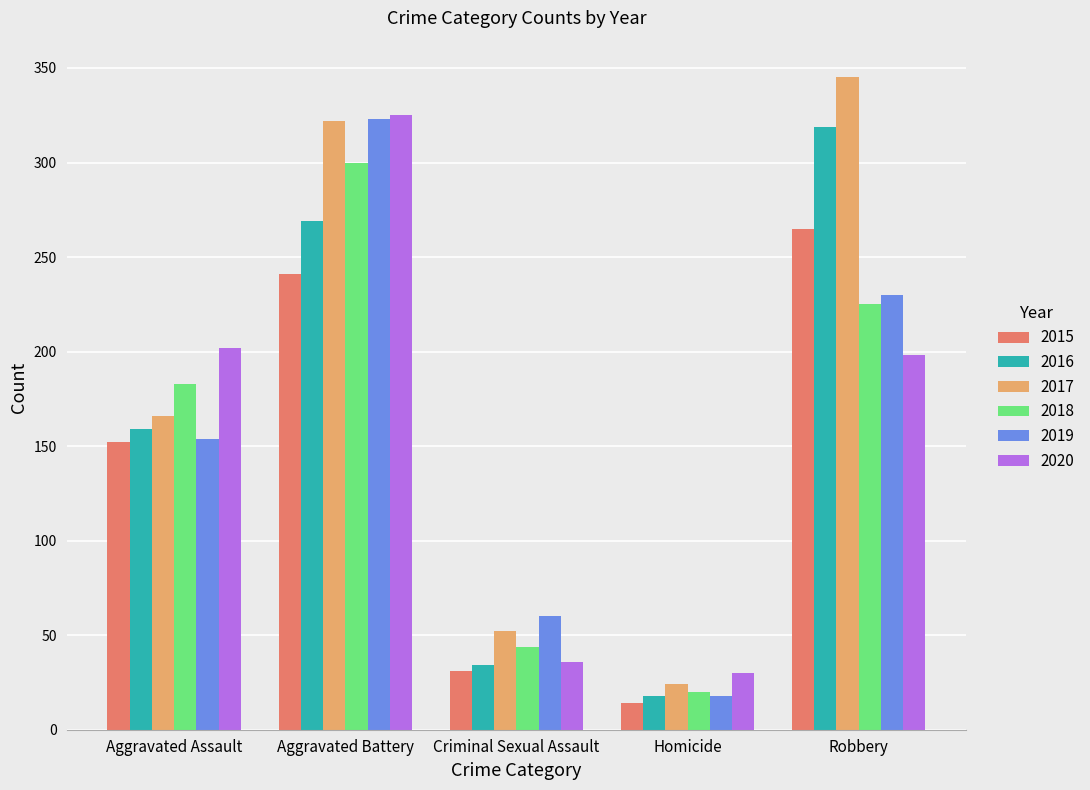

What is the label of the 3rd bar from the right?

Criminal Sexual Assault